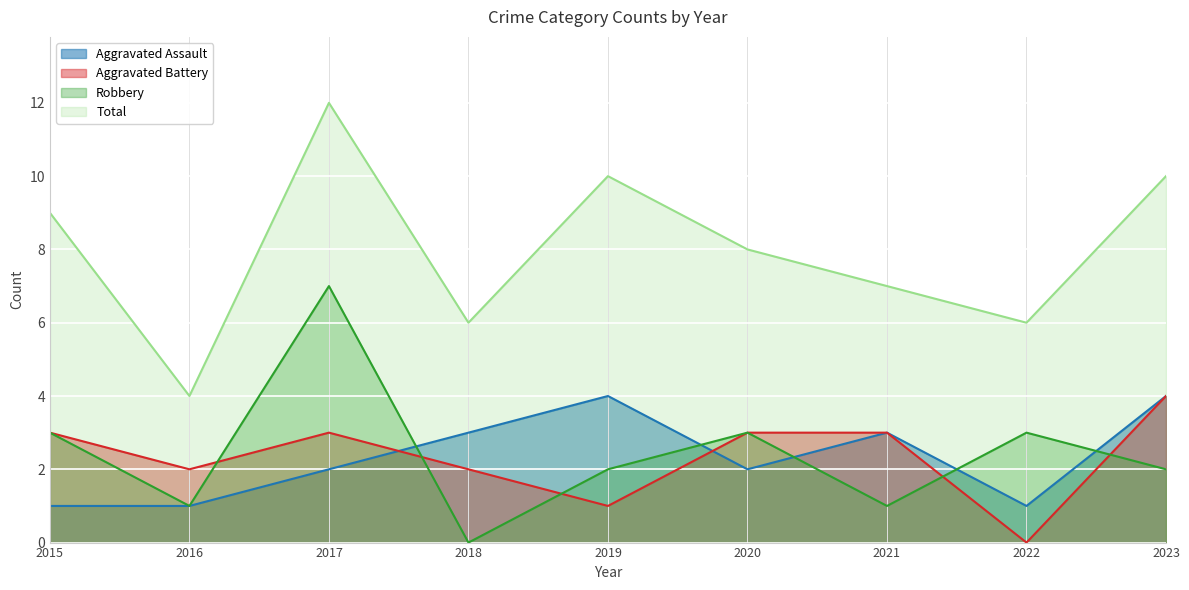

After their last crossing, which series has the higher values: Aggravated Assault or Robbery?

Aggravated Assault